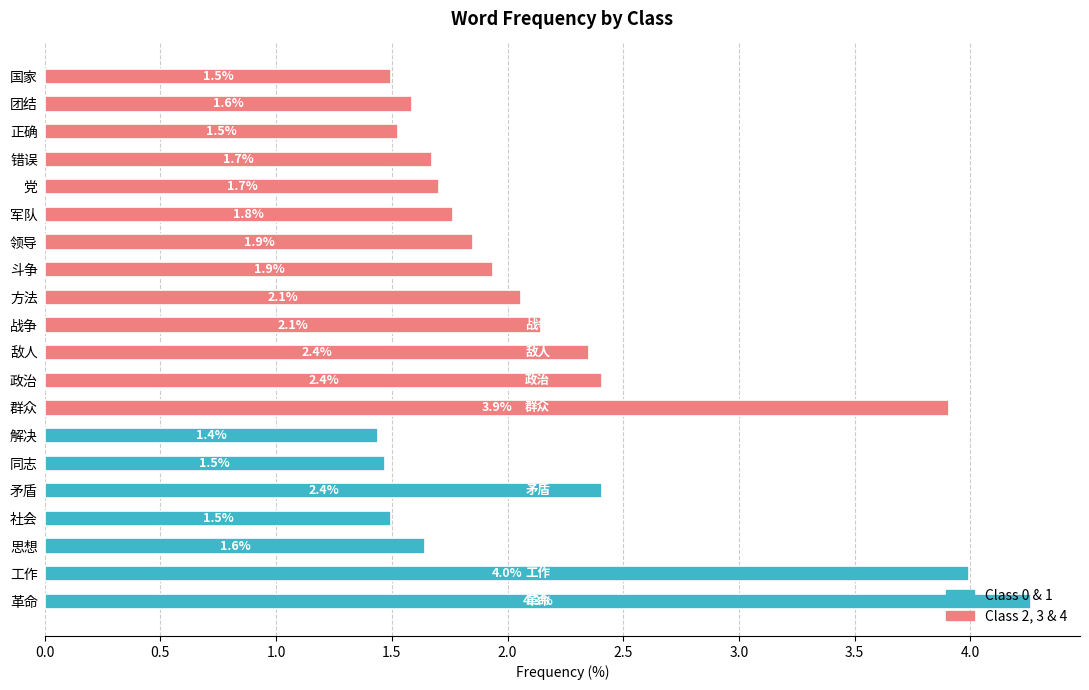

True or false: the data shows 1.5 at 国家.

True